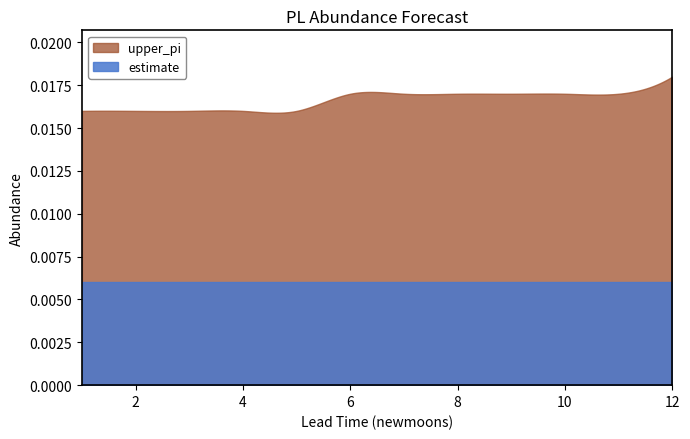

List the series in order of their overall mean, highest first.

upper_pi, estimate